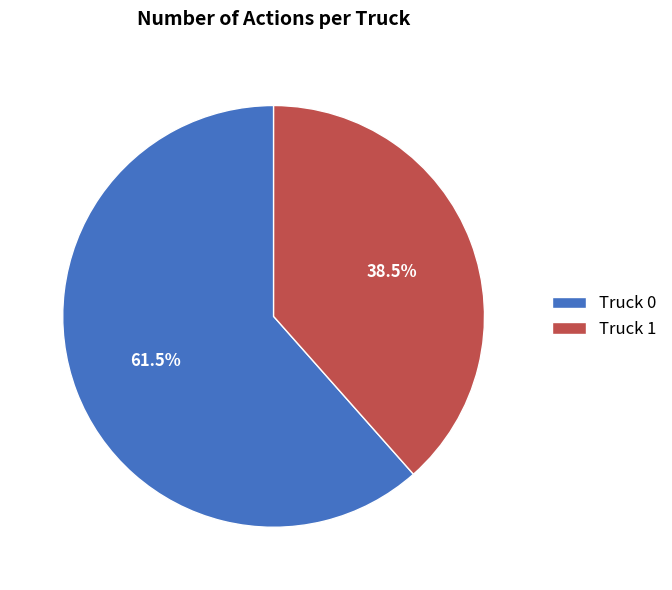

The Truck 0 slice represents 47% of the pie. True or false?

False